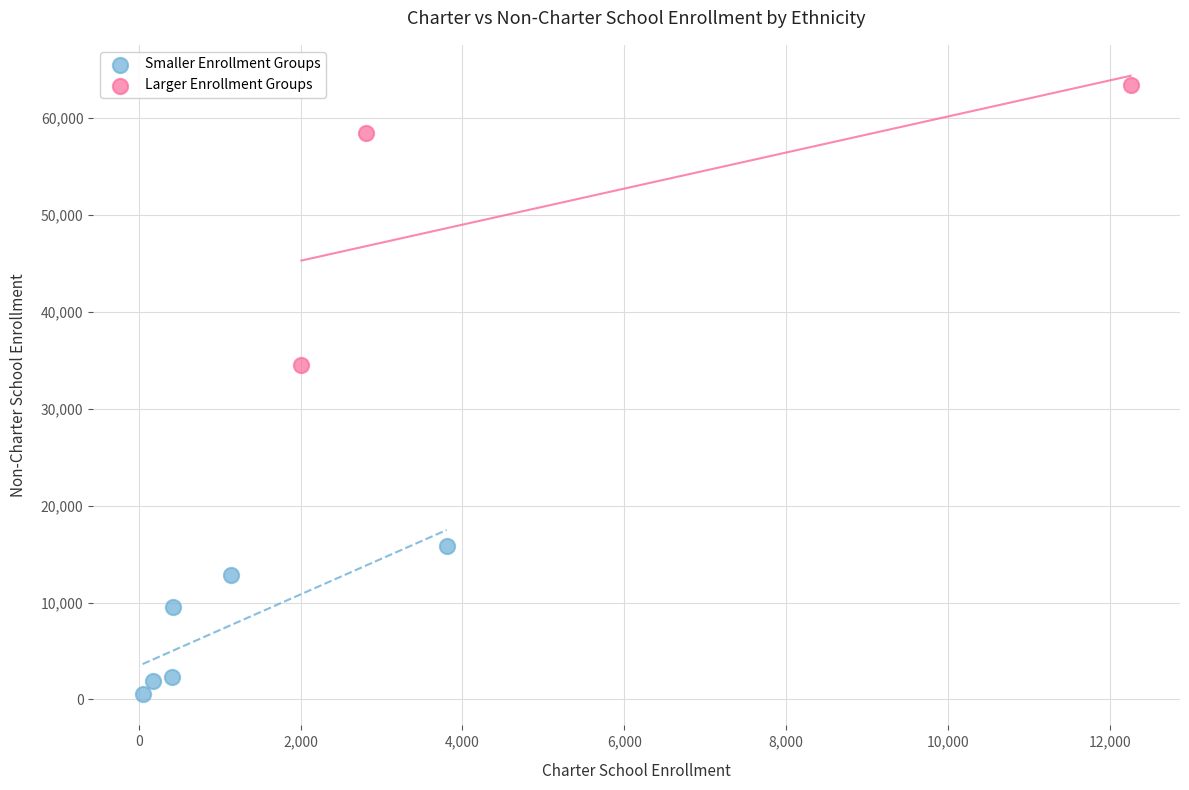

Which series reaches the maximum Y coordinate?

Larger Enrollment Groups